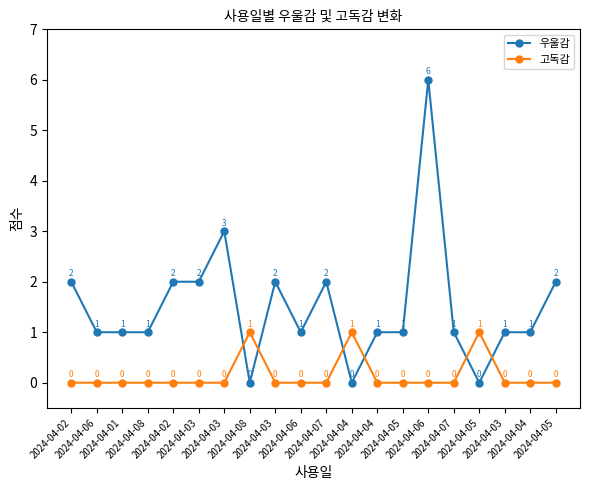

Does the chart have visible grid lines?

No